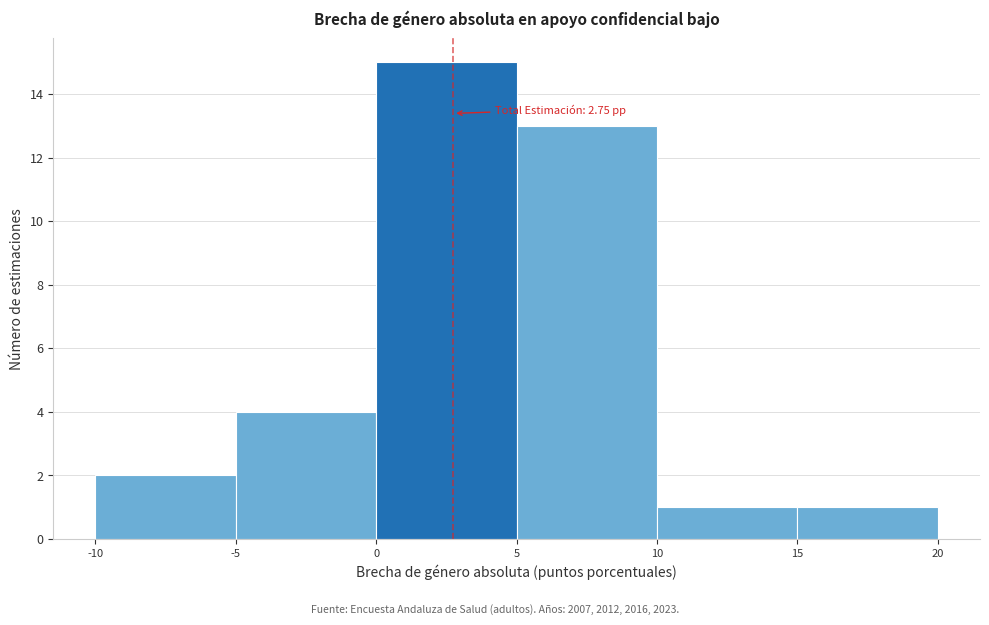

Over which range of the x-axis is the bar tallest?

0 to 5